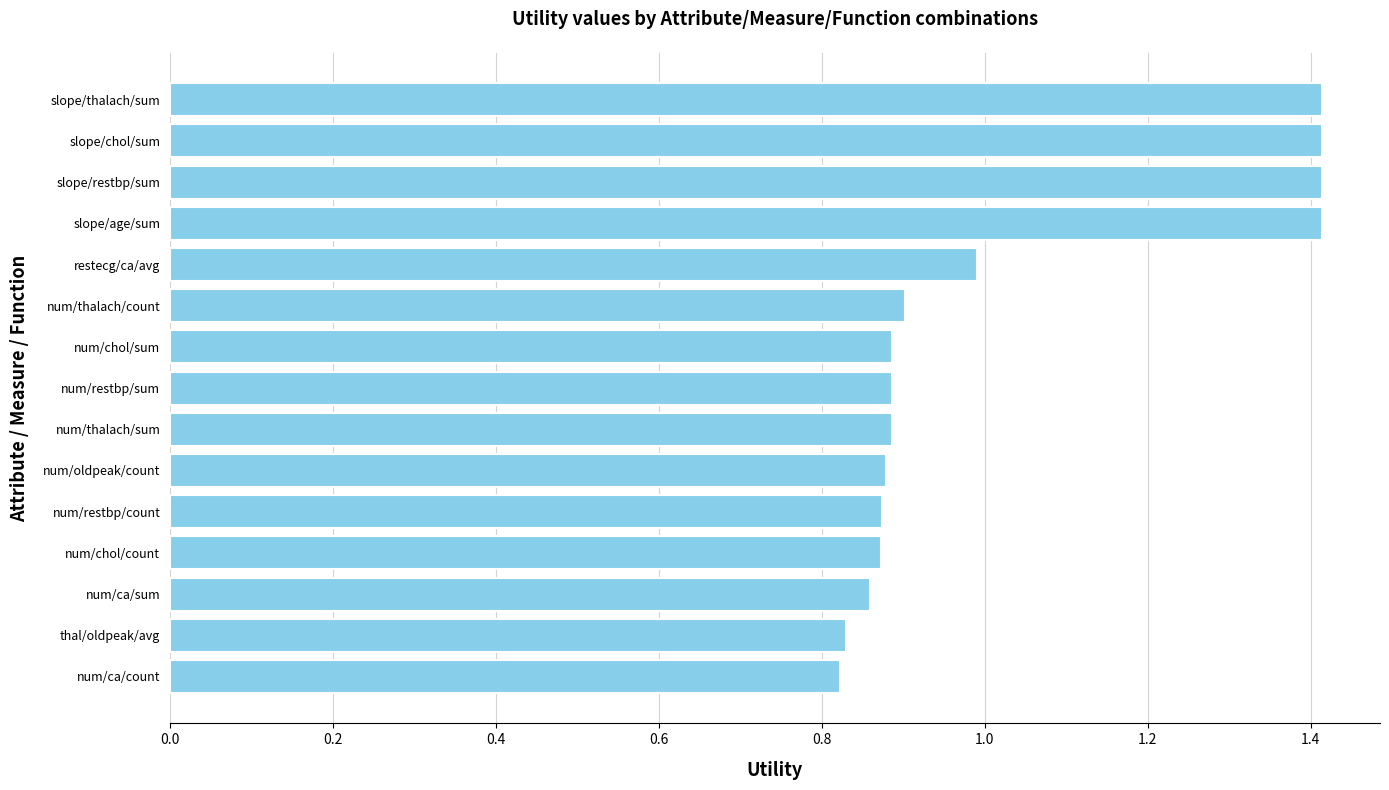

How many bars are there in total?

15